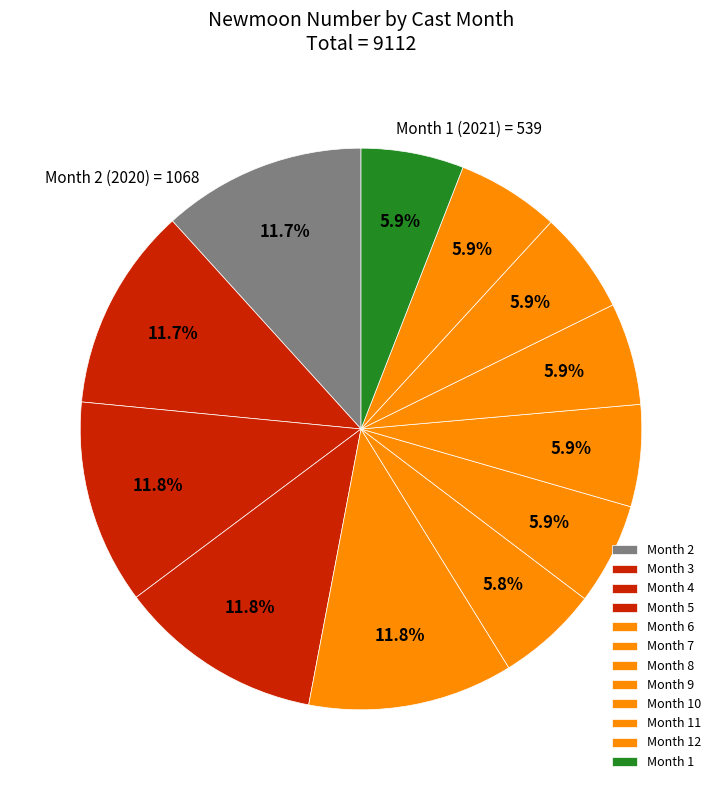

Is there any slice that represents more than half of the pie?

No